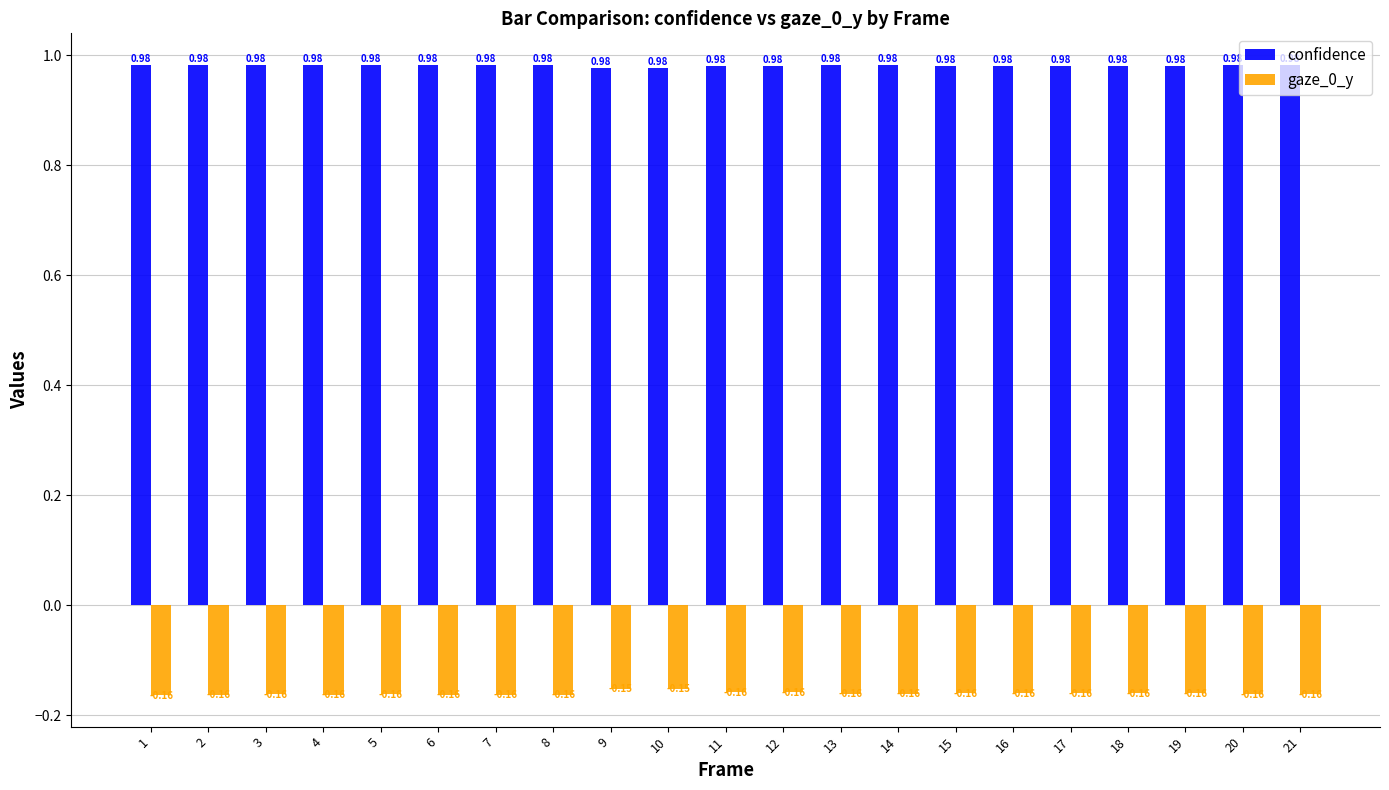

At how many categories does at least one series exceed 0?

21